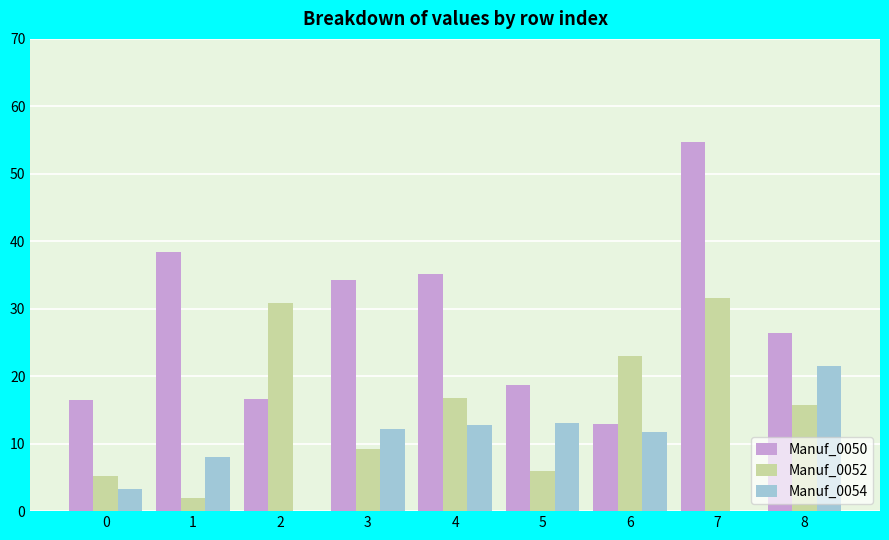

What is the highest value of the Manuf_0054 series?

21.5